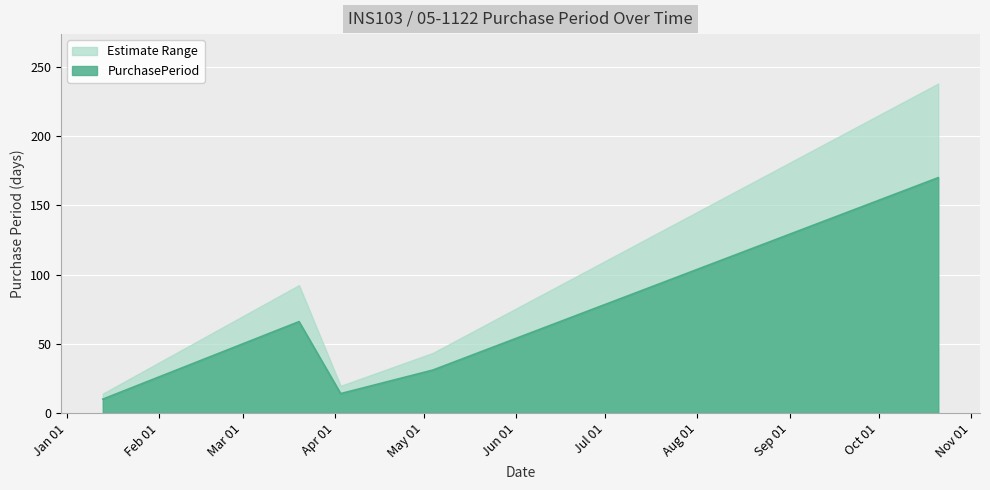

Reading left to right, list all the values displayed in this chart.

2017-01-13=10	2017-03-20=66	2017-04-03=14	2017-05-04=31	2017-10-21=170